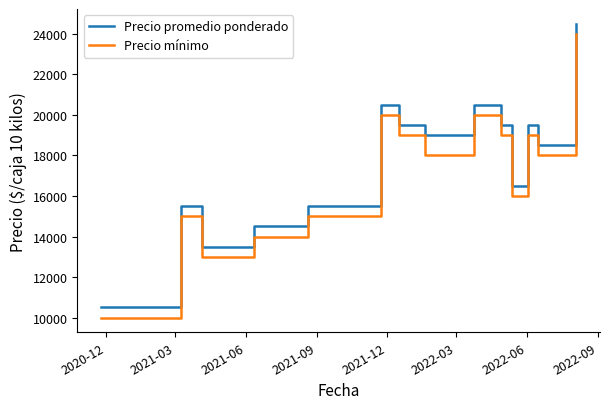

What is the maximum value for Precio promedio ponderado?

24500